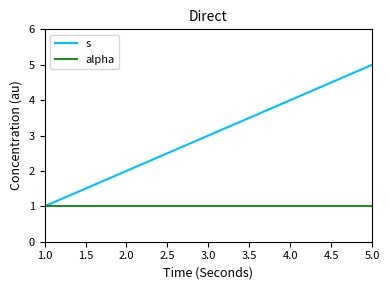

List the labels in order of s value, largest first.

5.0, 4.0, 3.0, 2.0, 1.0